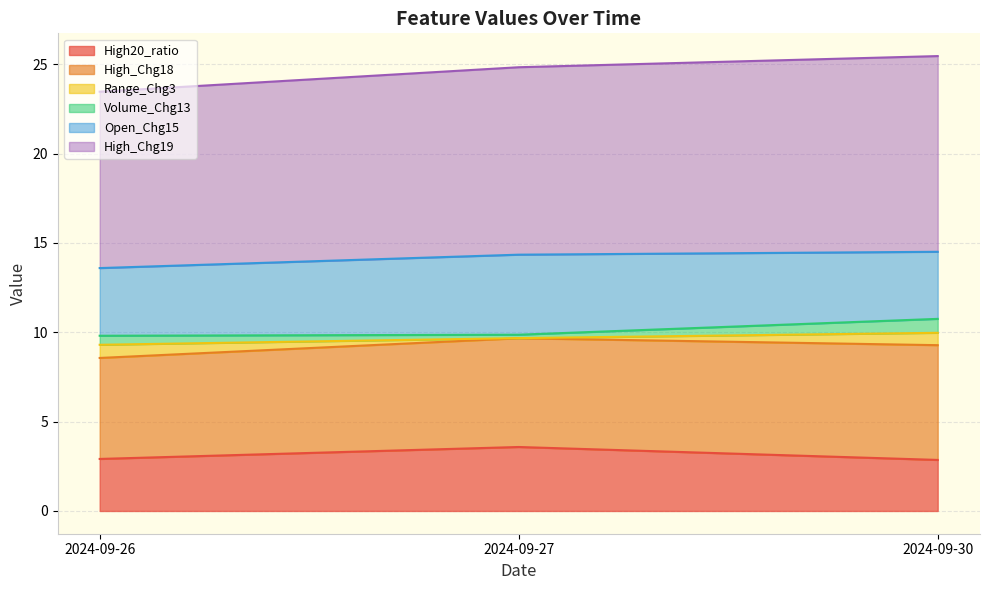

The High20_ratio series shows 3.6 at 2024-09-27. True or false?

True